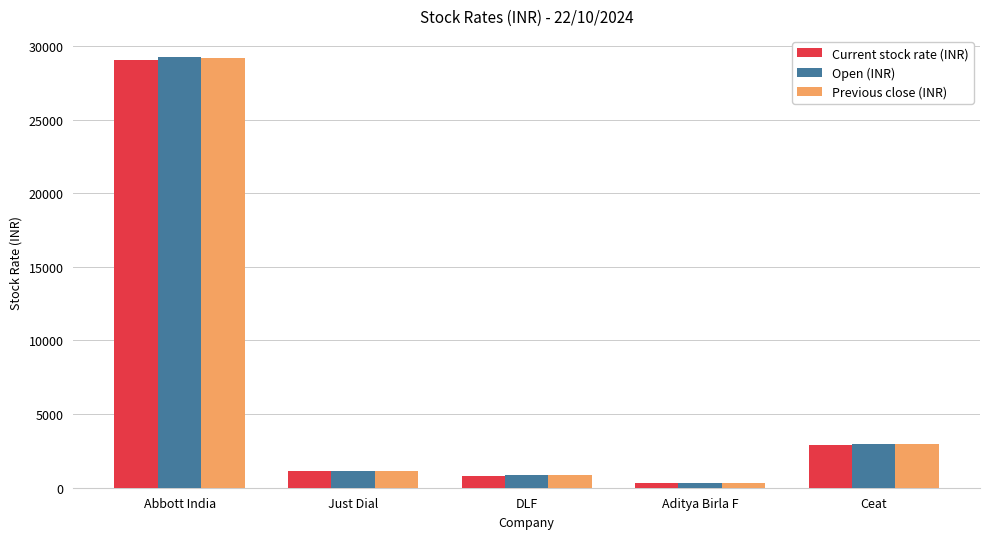

At which category does the chart reach its peak across all series?

Abbott India